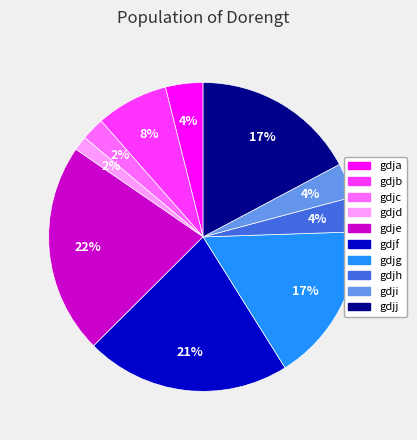

To the nearest percent, what is the average slice percentage?

10%